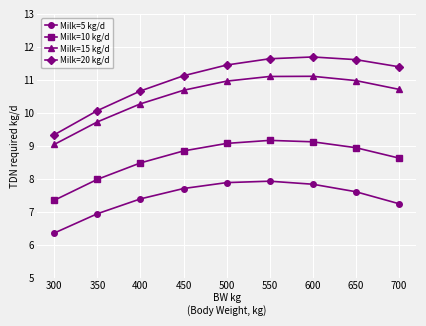

List the series in order of their peak value, lowest first.

Milk=5 kg/d, Milk=10 kg/d, Milk=15 kg/d, Milk=20 kg/d